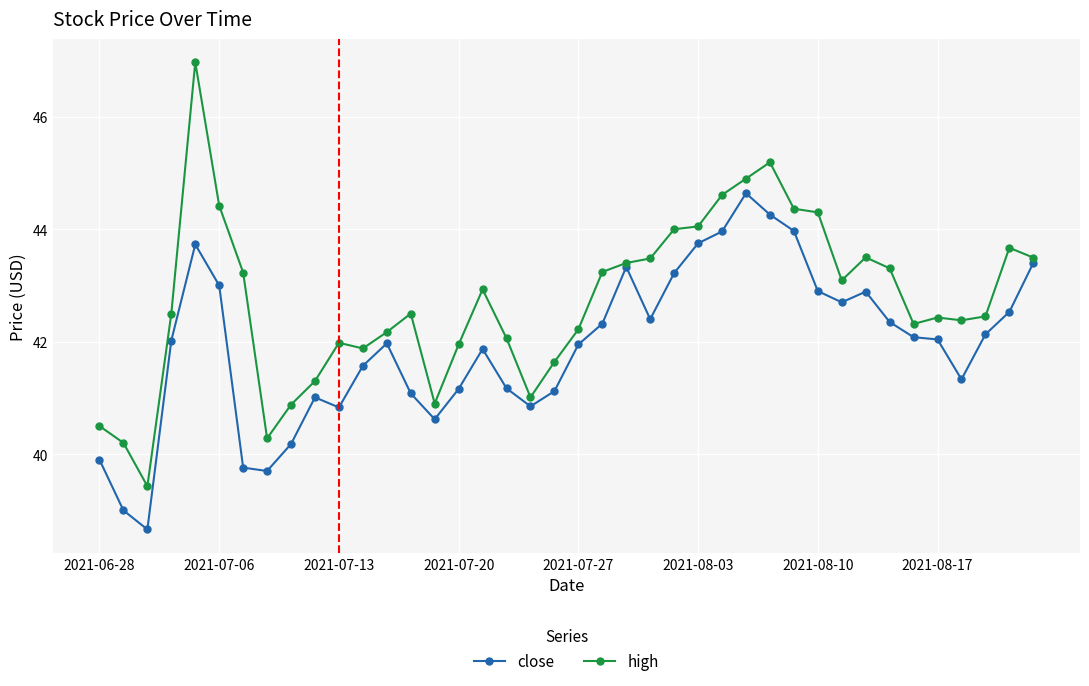

What is the value of the high point at the 29th from the left?

45.2